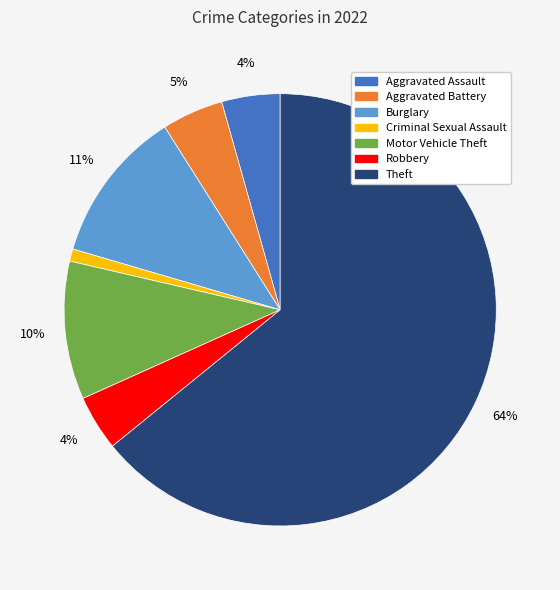

How many slices are in this pie chart?

7